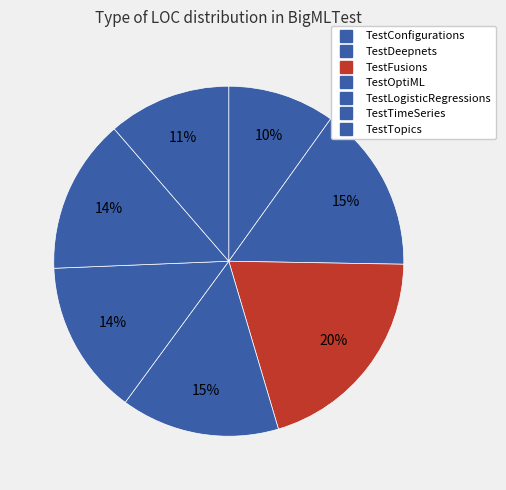

What percentage is the TestFusions slice, to the nearest percent?

20%